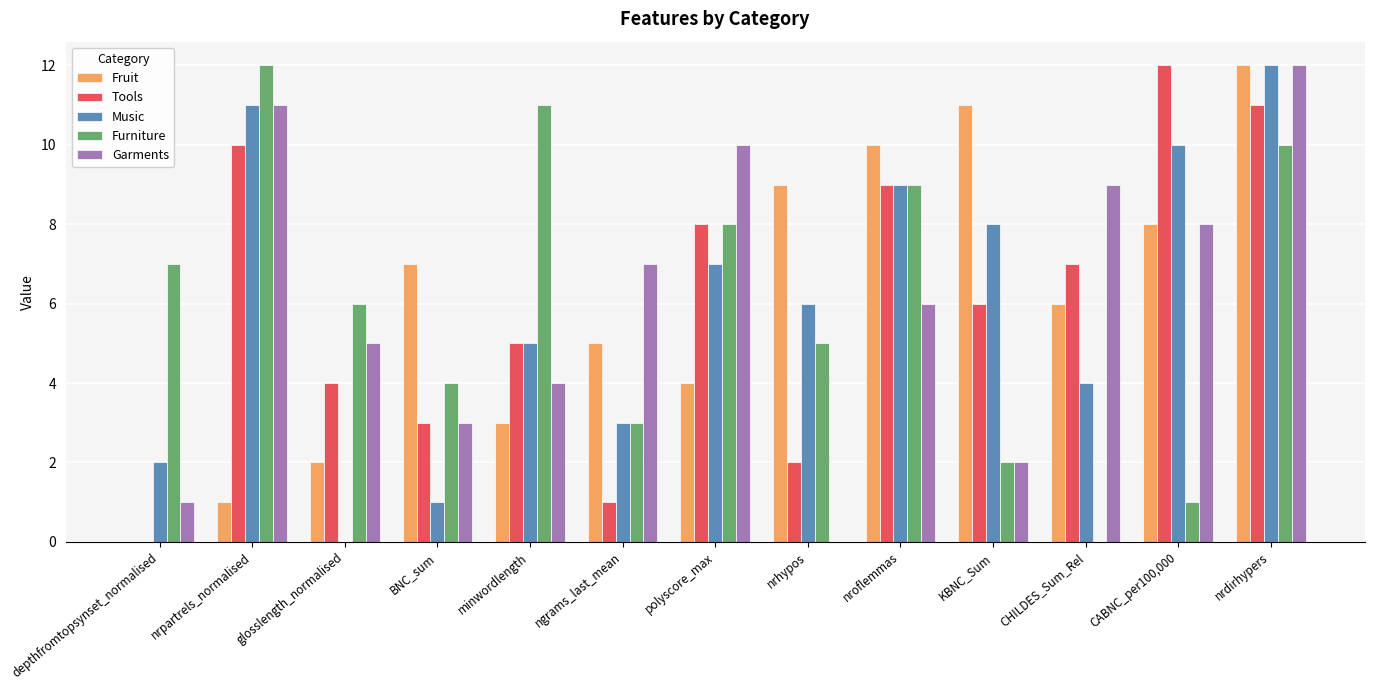

The Garments series shows 0 at depthfromtopsynset_normalised. True or false?

False